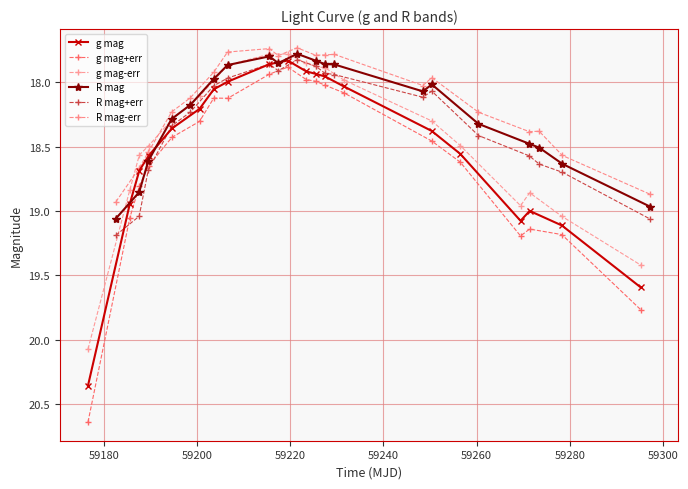

What is the difference between the second highest and minimum values in the g mag series?

1.8